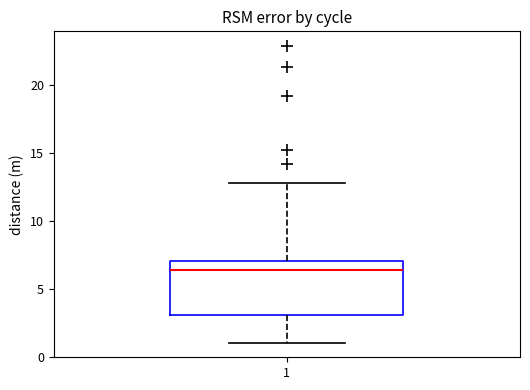

Transcribe this box plot: give where the median line is, the range the box spans, and where the two whiskers end, as read against the y-axis. The values are not printed on the chart, so give them approximately, as read against the axis.

median 6.5, box 3.0 to 7.0, whiskers 1.0 to 13.0